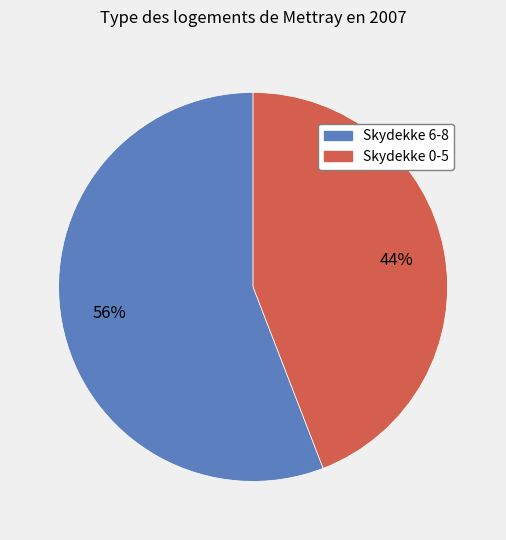

To the nearest percent, what is the average slice percentage?

50%